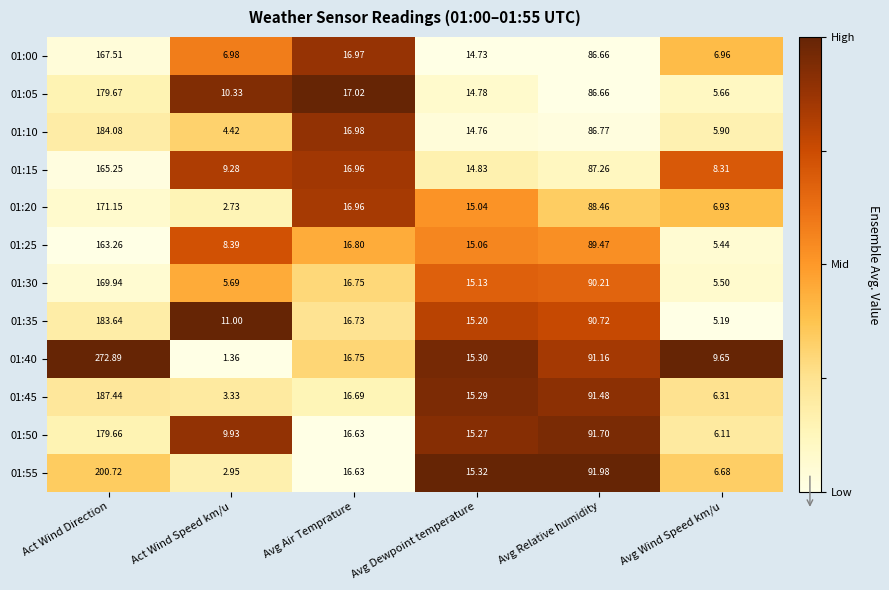

List the series in order of their peak value, highest first.

01:40, 01:55, 01:45, 01:10, 01:35, 01:05, 01:50, 01:20, 01:30, 01:00, 01:15, 01:25